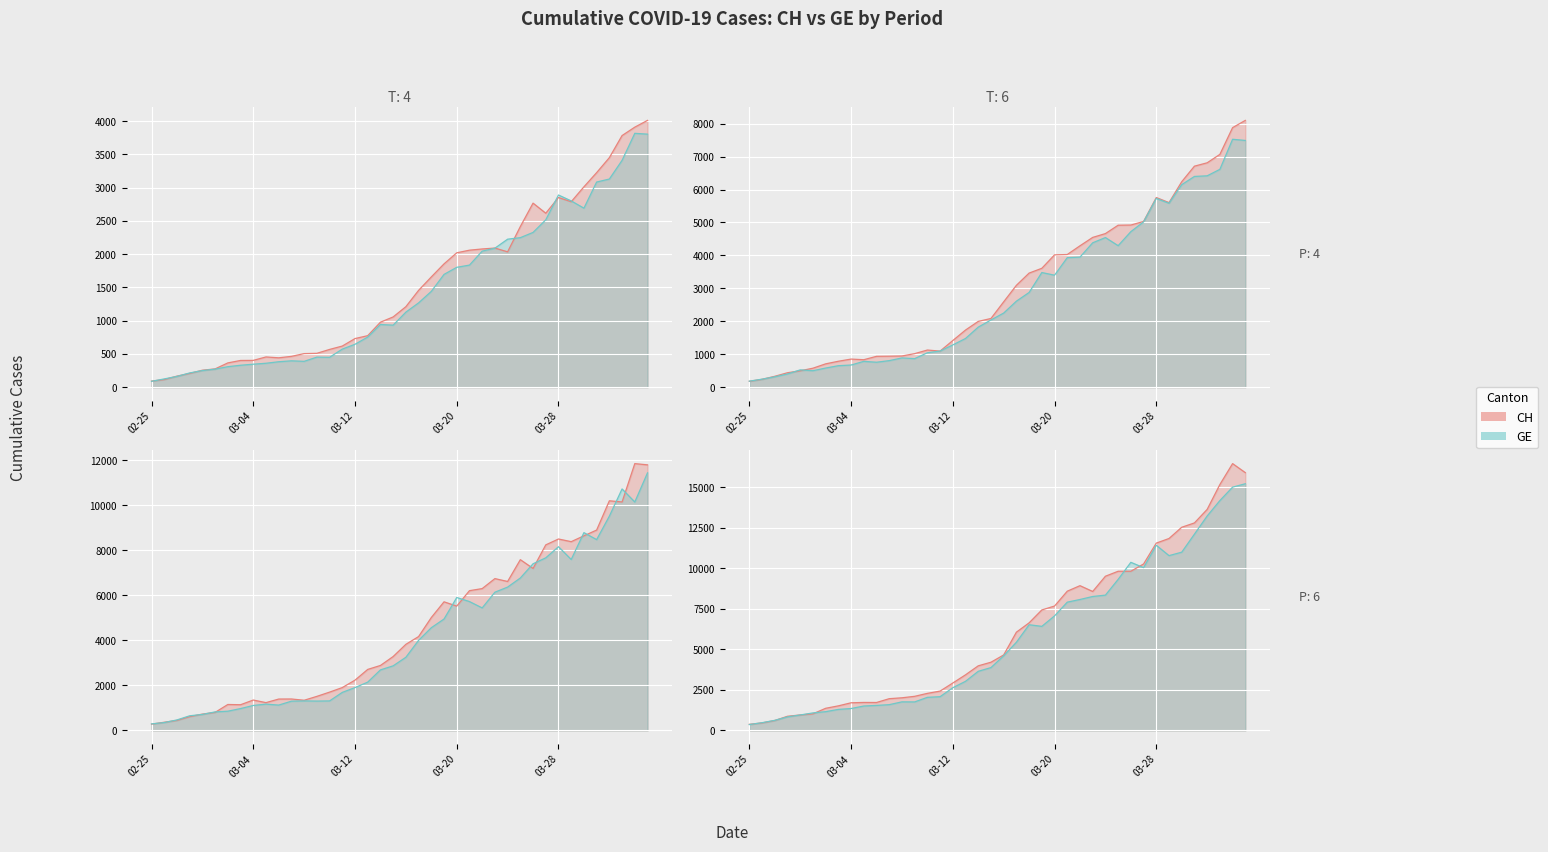

What value does the CH series have at 2020-03-10?

1128.0